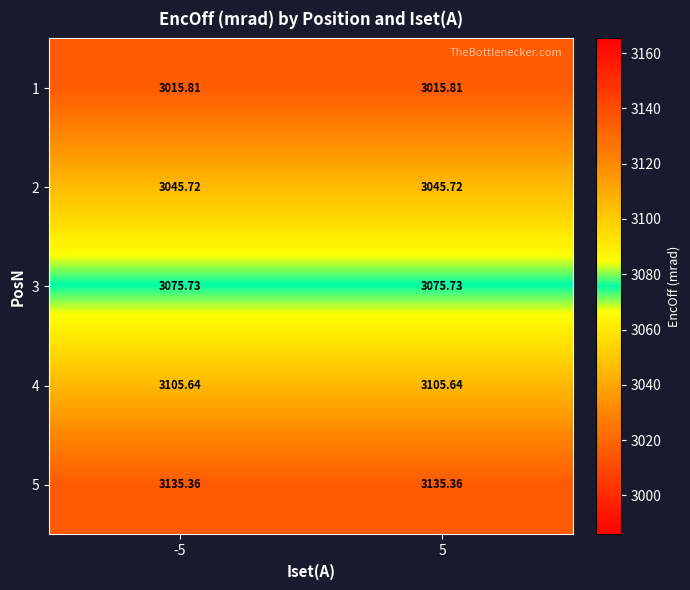

Count the number of categories in the chart.

2